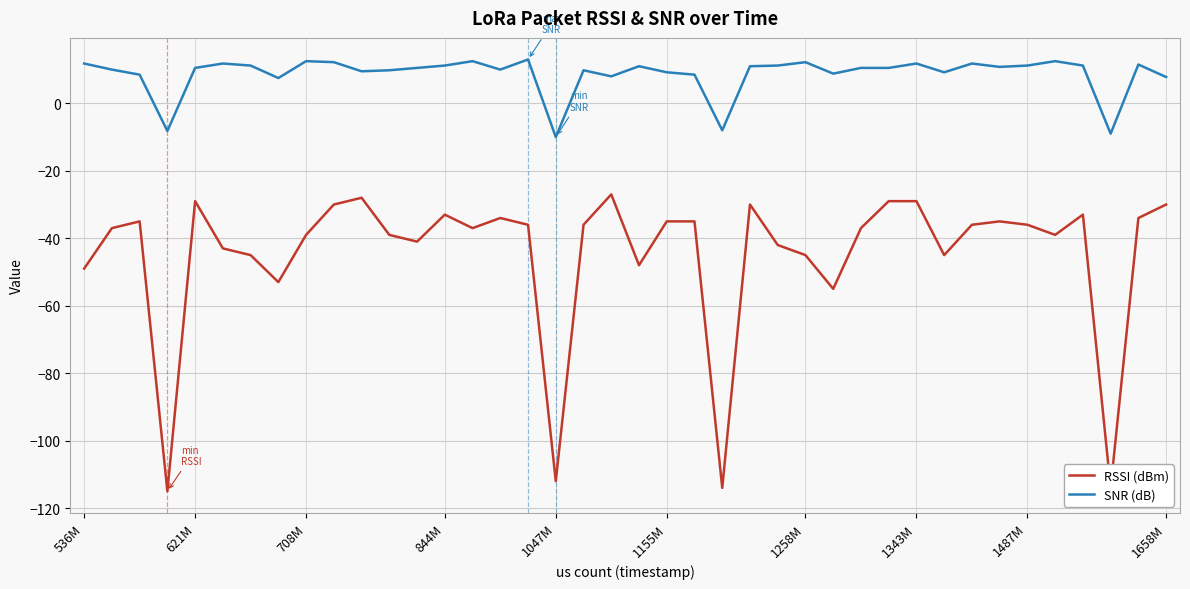

What is the greatest value displayed?

13.0